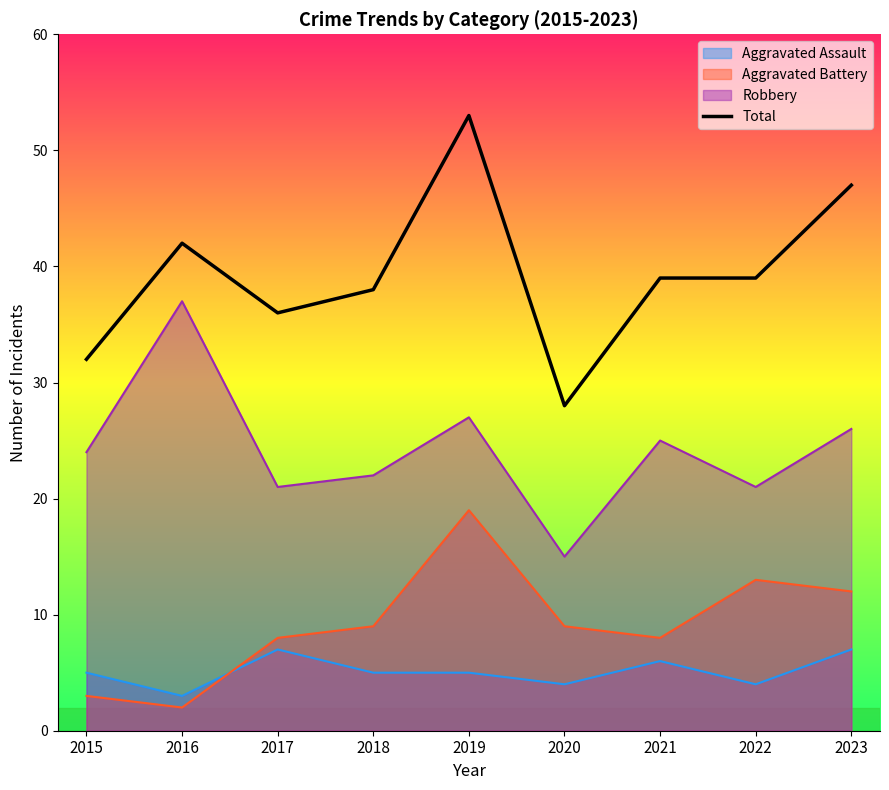

Reading left to right, what are all the values shown in this chart?

2015=32	2016=42	2017=36	2018=38	2019=53	2020=28	2021=39	2022=39	2023=47